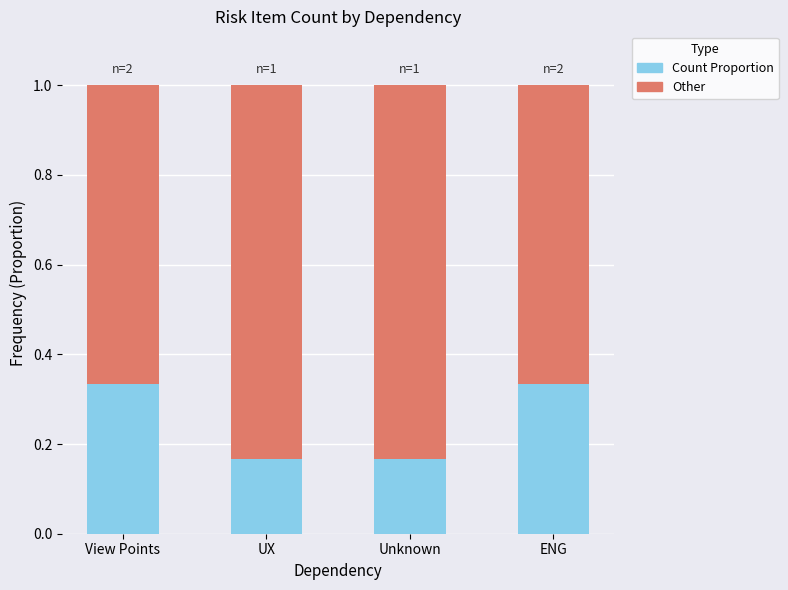

How many Count Proportion values are between 0 and 1?

4